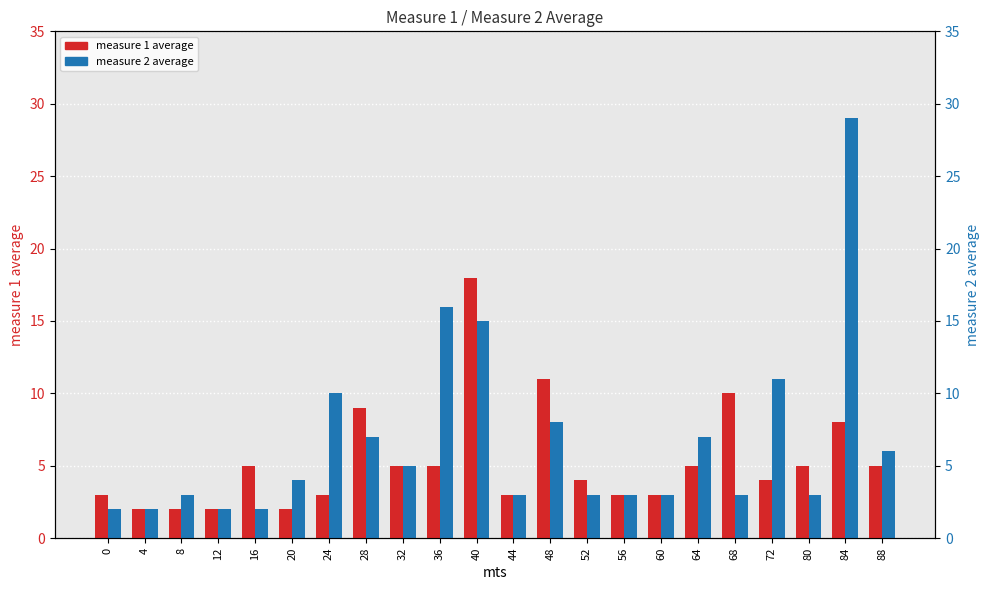

Reading left to right, extract all data points from this chart.

measure 1 average: 3	2	2	2	5	2	3	9	5	5	18	3	11	4	3	3	5	10	4	5	8	5
measure 2 average: 2	2	3	2	2	4	10	7	5	16	15	3	8	3	3	3	7	3	11	3	29	6